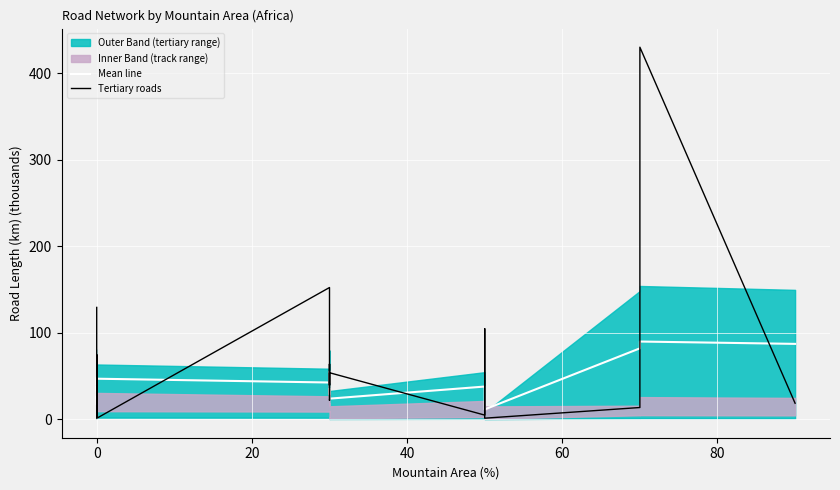

True or false: Mean line has a value of 12.2 at 17.

False